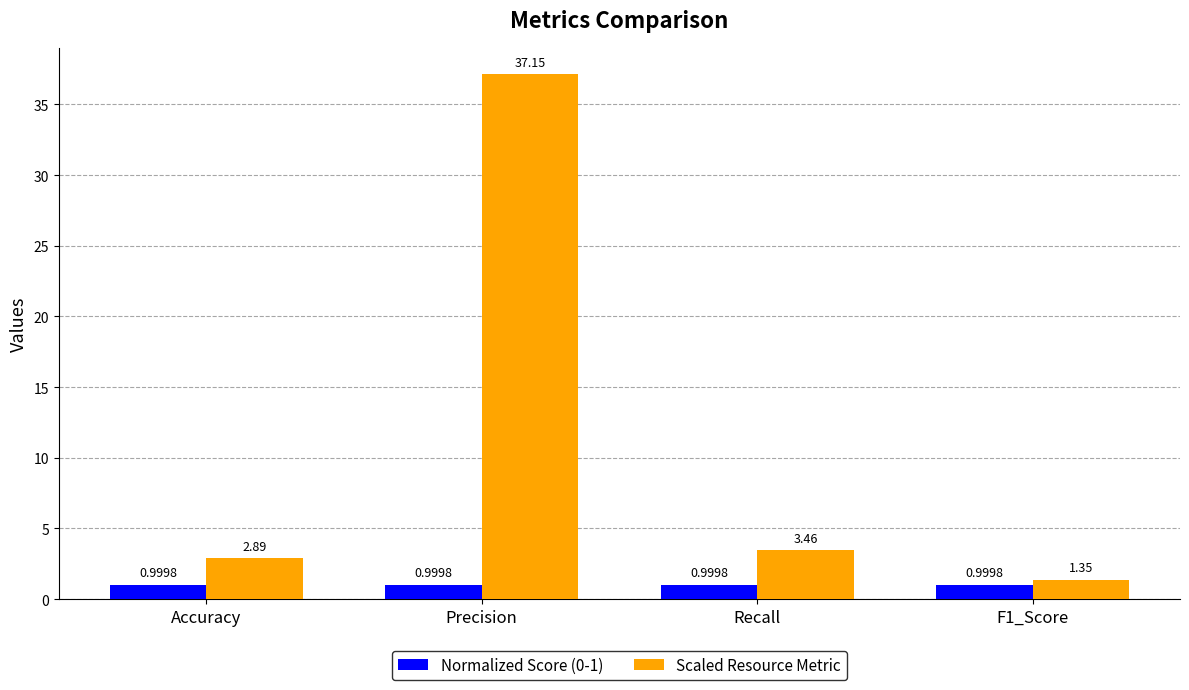

List the series in order of their peak value, highest first.

Scaled Resource Metric, Normalized Score (0-1)